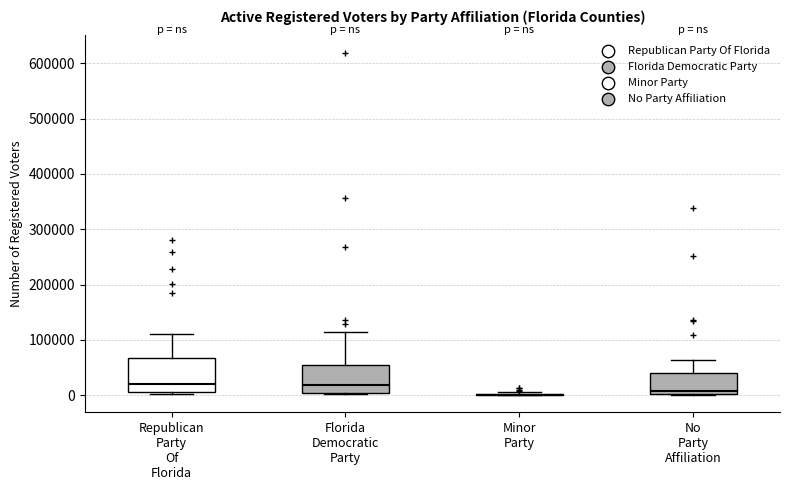

Reading left to right, transcribe this box plot: for each box, give where its median line is, the range the box spans, and where its two whiskers end, as read against the y-axis. The values are not printed on the chart, so give them approximately, as read against the axis.

Republican Party Of Florida: median 20000, box 10000 to 70000, whiskers 0 to 110000
Florida Democratic Party: median 20000, box 0 to 50000, whiskers 0 to 110000
Minor Party: box collapsed to a line at 0, whiskers 0 to 10000
No Party Affiliation: median 10000, box 0 to 40000, whiskers 0 to 60000